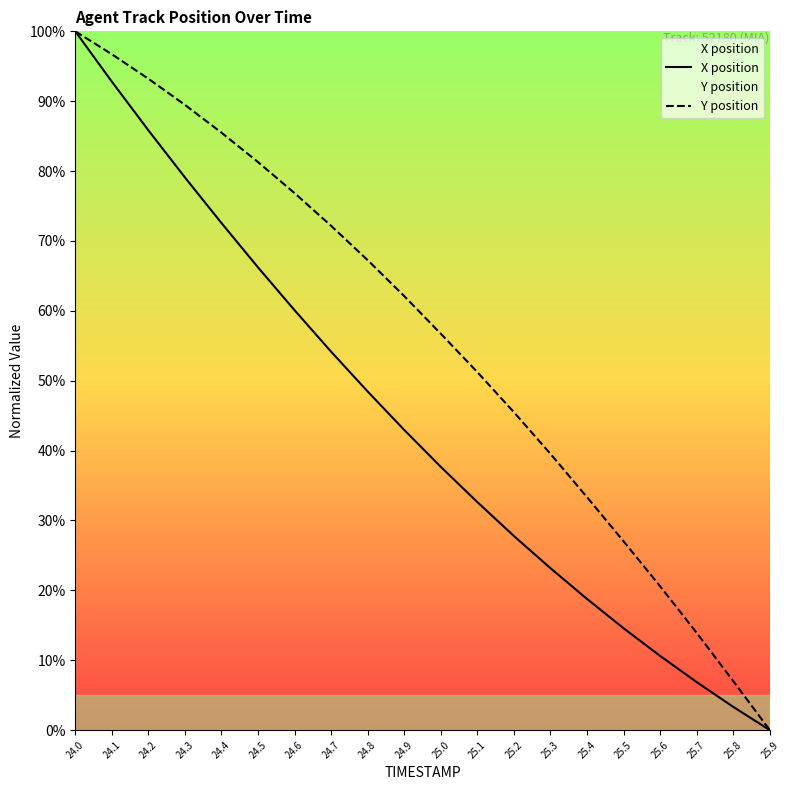

Is it true that X equals 57.0 at 24.9?

False